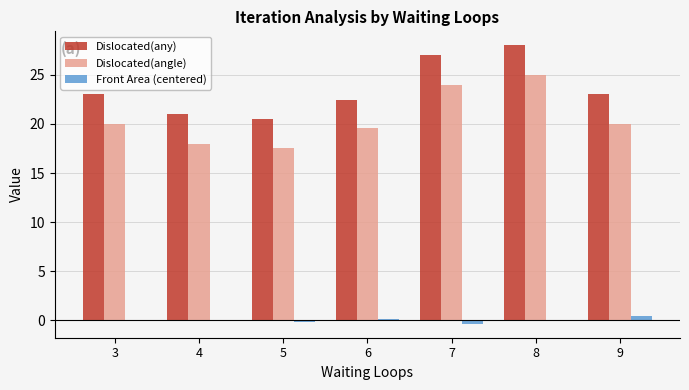

Is the value of Front Area (centered) at 3 greater than the value of Dislocated(any) at 3?

No